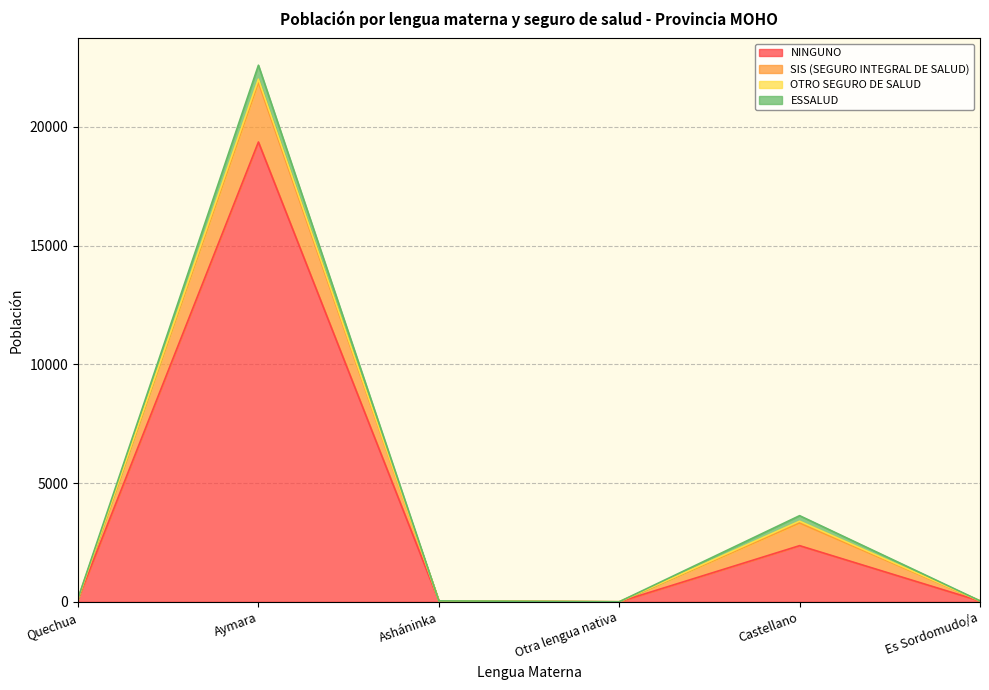

The ESSALUD series shows 218 at Asháninka. True or false?

False